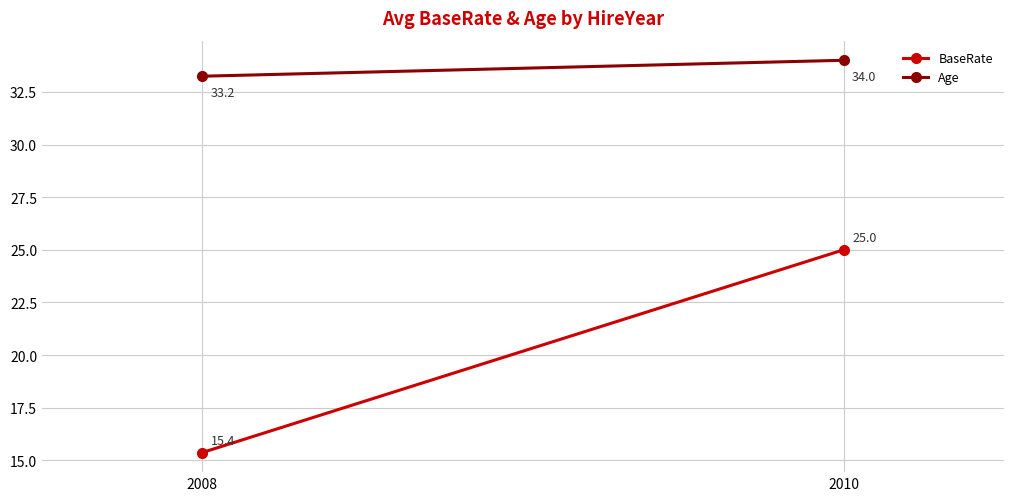

List the series in order of their overall mean, lowest first.

BaseRate, Age